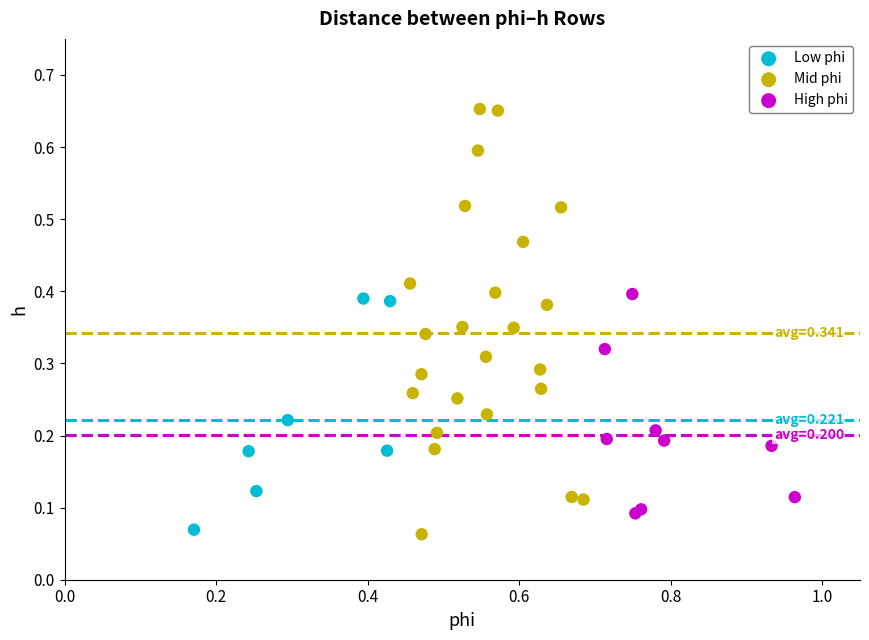

Which series has the widest spread of Y values?

Mid phi